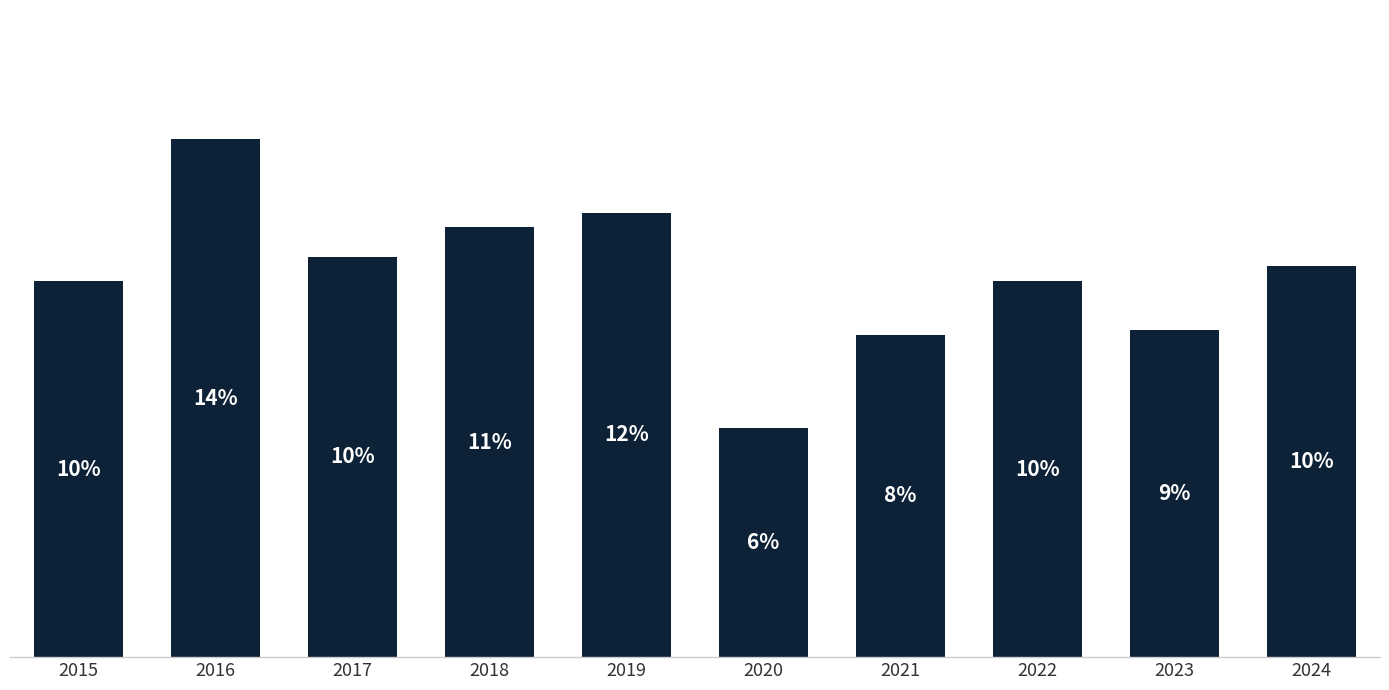

At which category does the chart reach its peak across all series?

2016